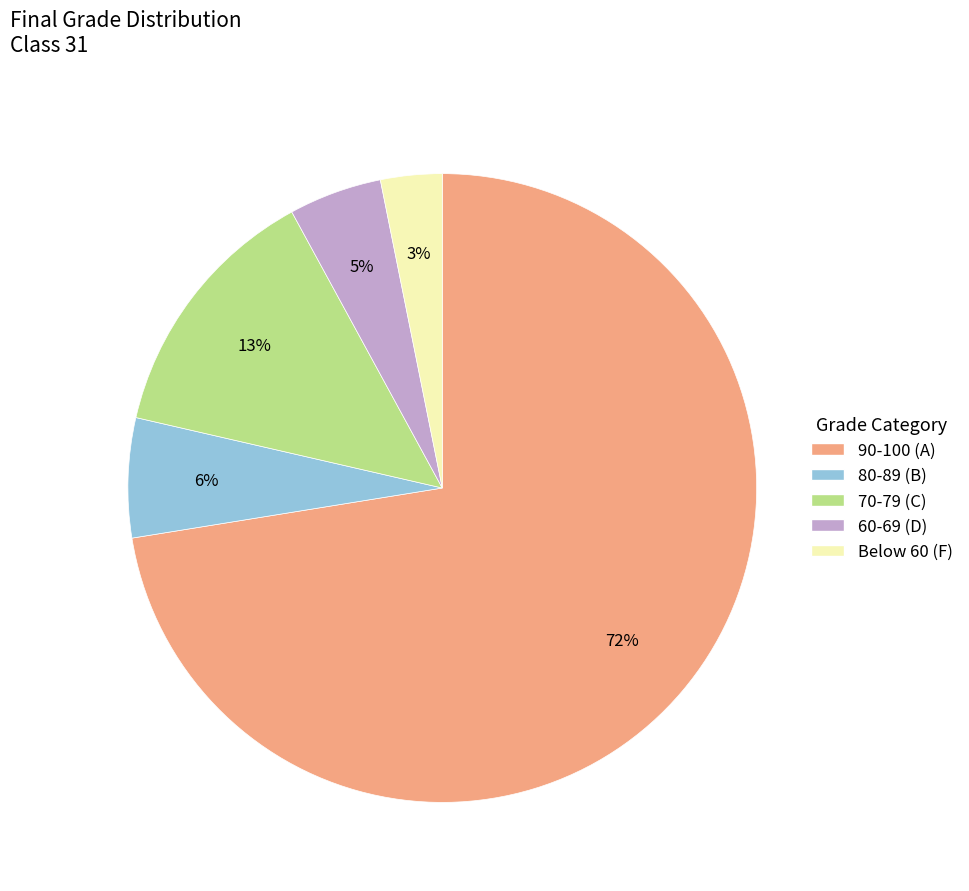

What is the ratio of the value at 80-89 (B) to the value at 70-79 (C)?

0.5